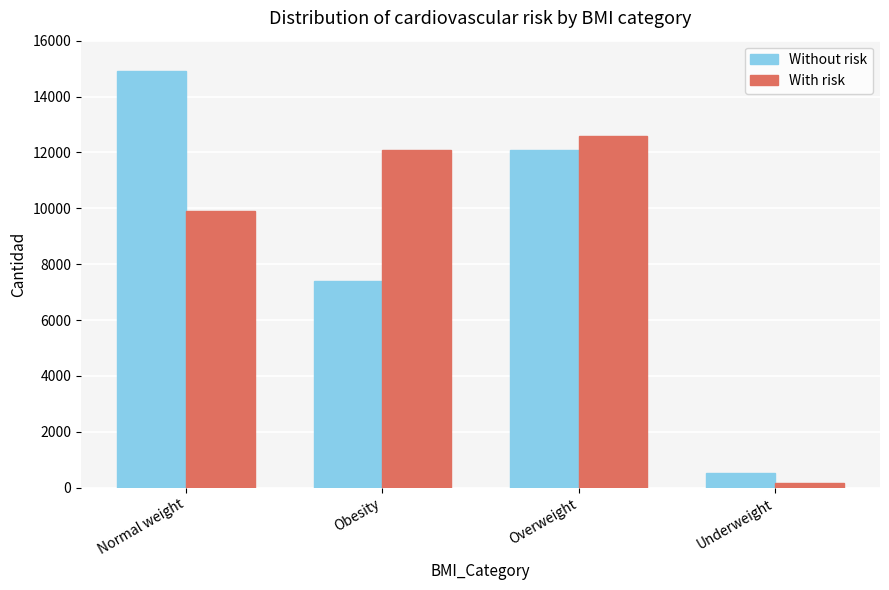

Which category has the lowest value across all series?

Underweight